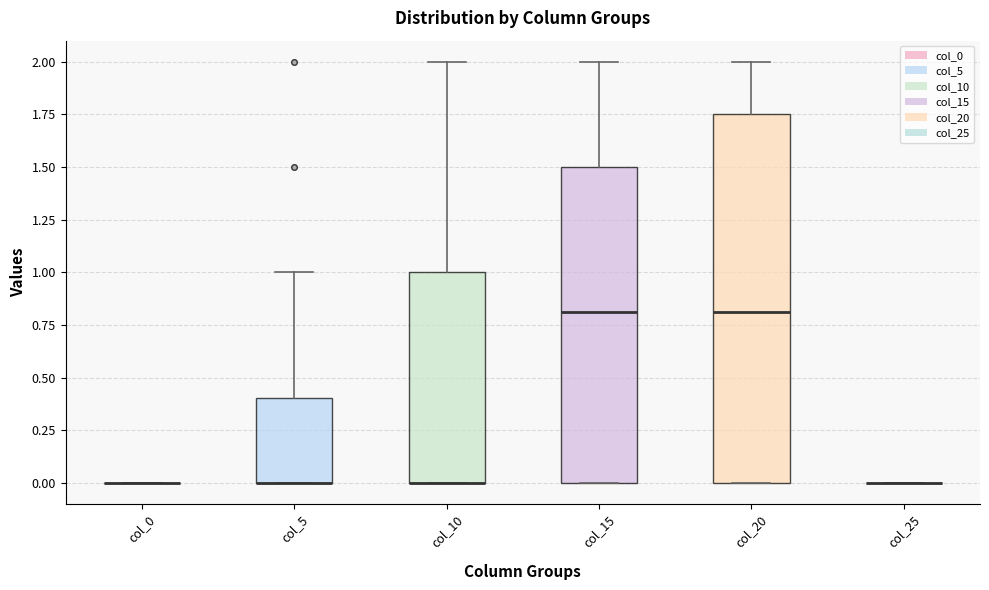

Reading left to right, read every box against the y-axis: the position of its median line, the range the box covers, and the ends of its whiskers. The values are not printed on the chart, so give them approximately, as read against the axis.

col_0: box collapsed to a line at 0.00, whiskers 0.00 to 0.00
col_5: median 0.00 (drawn on the box's lower edge), box 0.00 to 0.40, whiskers 0.00 to 1.00
col_10: median 0.00 (drawn on the box's lower edge), box 0.00 to 1.00, whiskers 0.00 to 2.00
col_15: median 0.80, box 0.00 to 1.50, whiskers 0.00 to 2.00
col_20: median 0.80, box 0.00 to 1.75, whiskers 0.00 to 2.00
col_25: box collapsed to a line at 0.00, whiskers 0.00 to 0.00